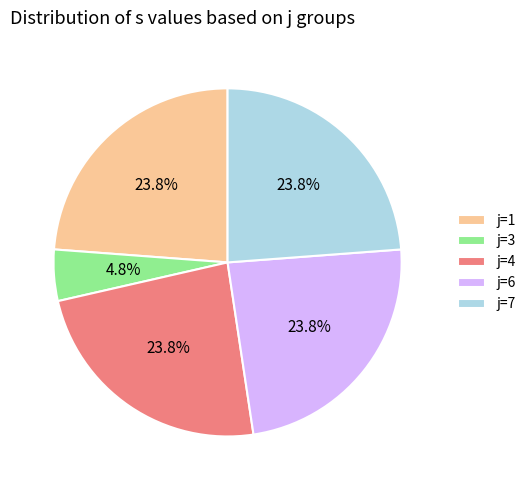

Which category has the smallest portion of the pie?

j=3